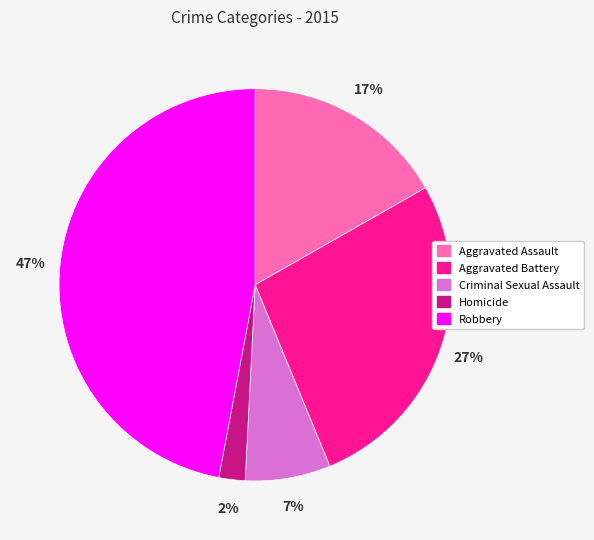

Is the sum of Robbery and Criminal Sexual Assault greater than half?

Yes